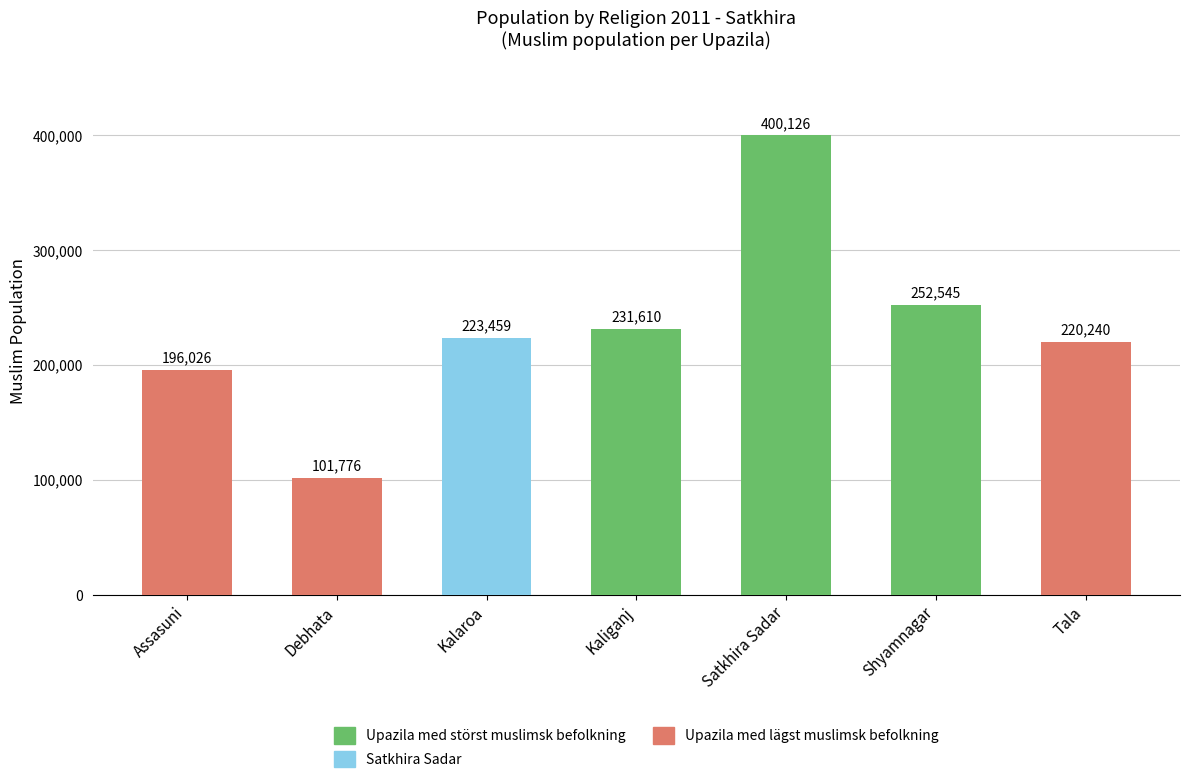

Is it true that the value at Shyamnagar is 252545?

True